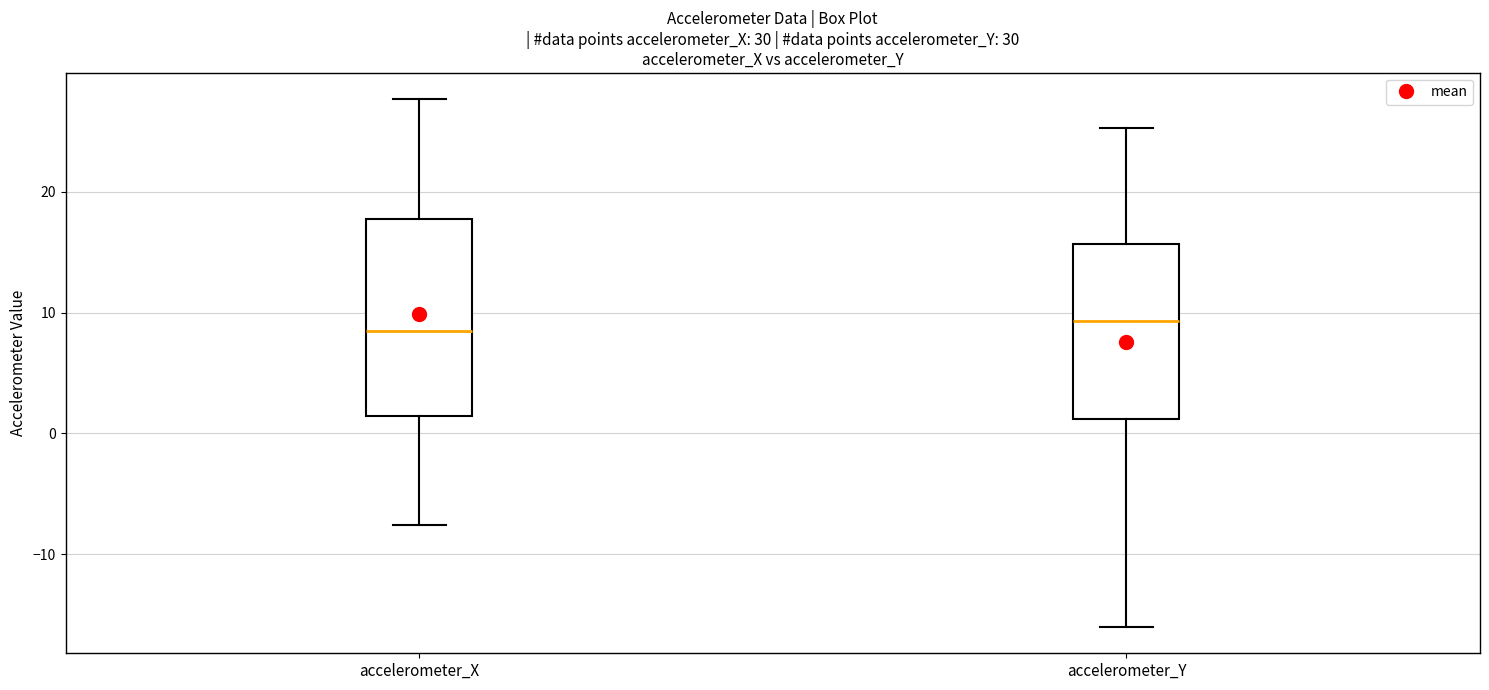

Comparing the boxes themselves (not the whiskers), which one is the tallest?

accelerometer_X